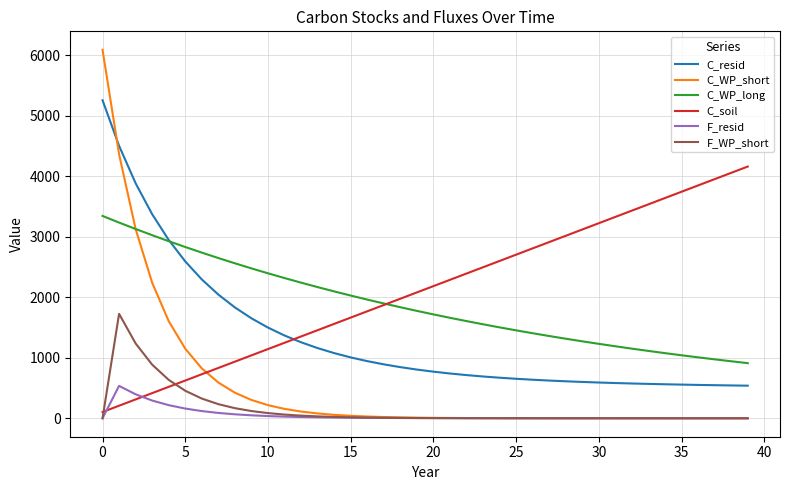

Count the number of data series in this chart.

6